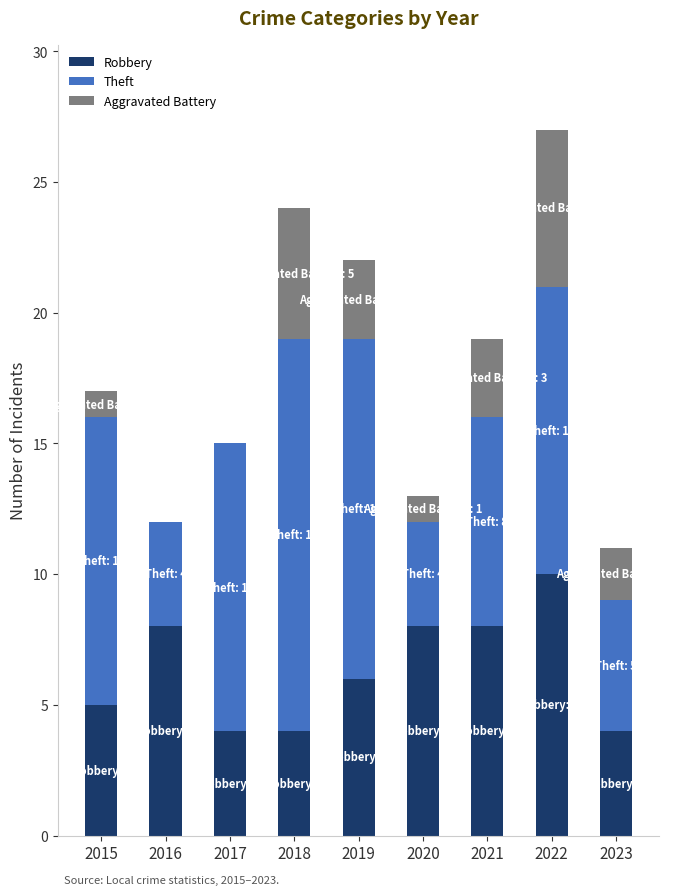

The Robbery series shows 4 at 2021. True or false?

False